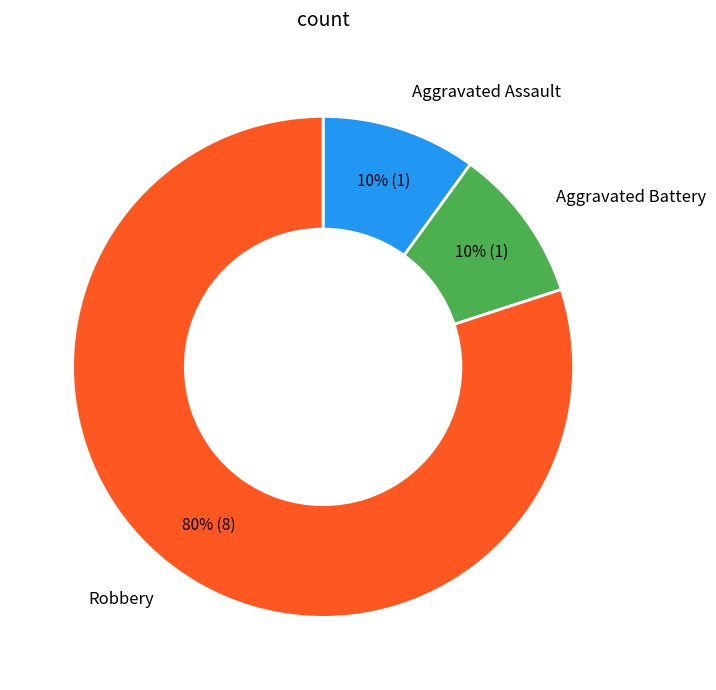

Is the sum of Robbery and Aggravated Assault greater than half?

Yes